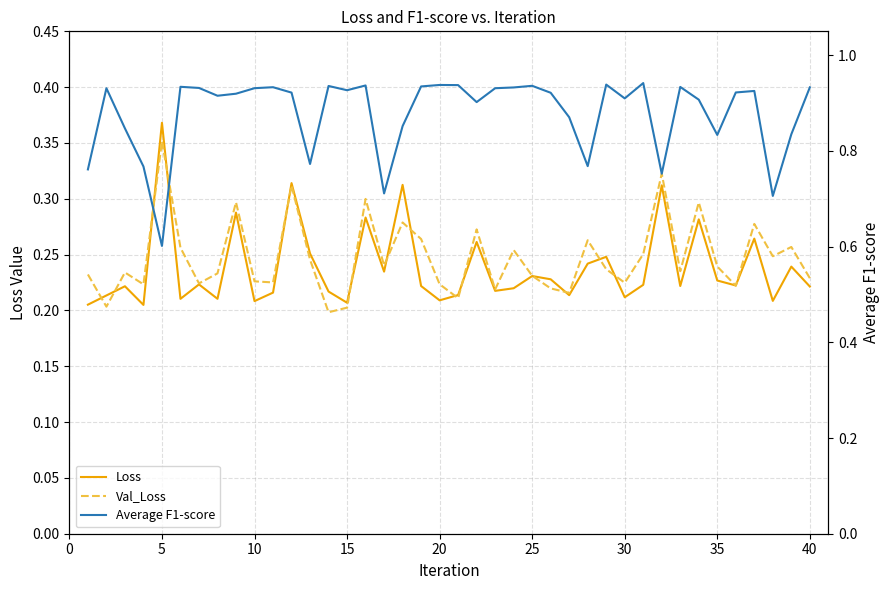

Rank the series by their maximum value, from lowest to highest.

Val_Loss, Loss, Average F1-score